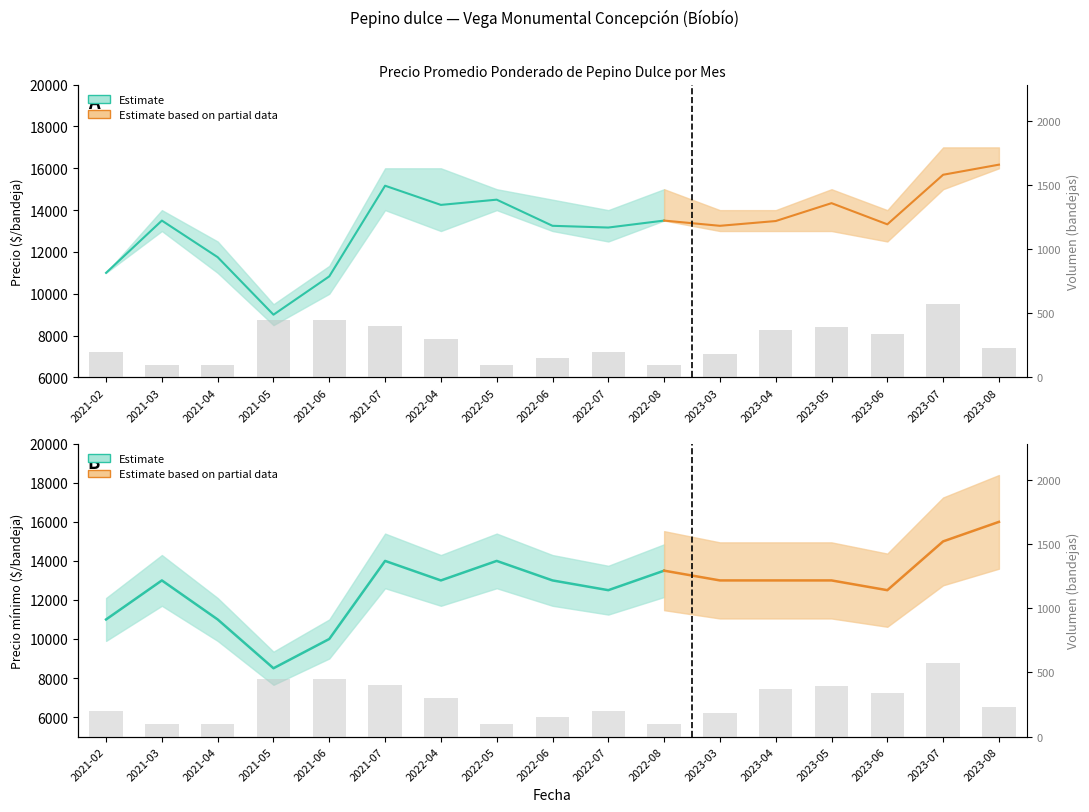

Are the bars grouped side by side (vs. stacked)?

No